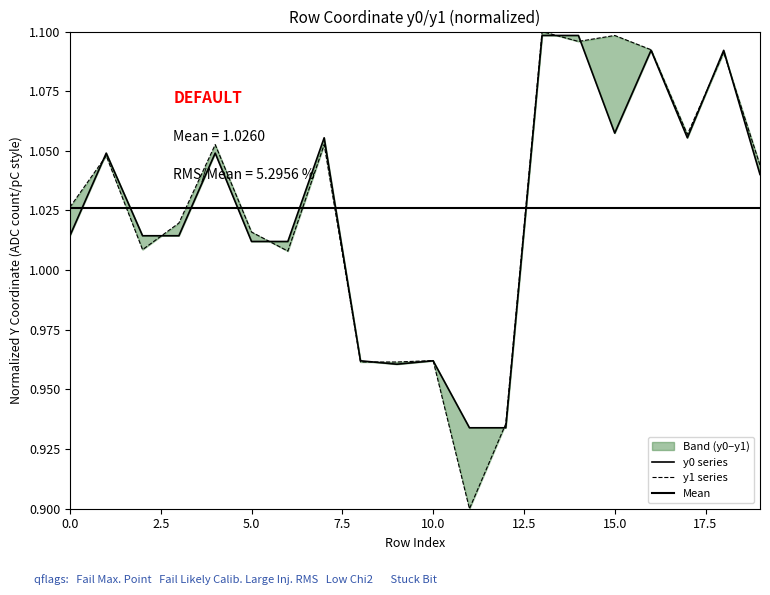

In y0, how many points are higher than both neighbors (excluding endpoints)?

6